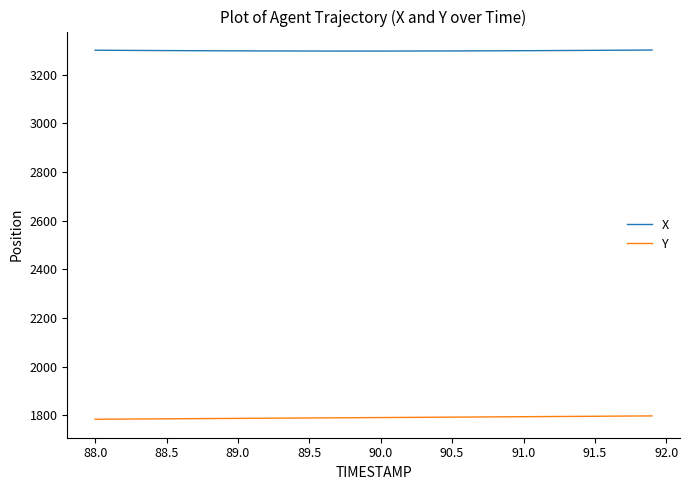

List the series in order of their peak value, highest first.

X, Y